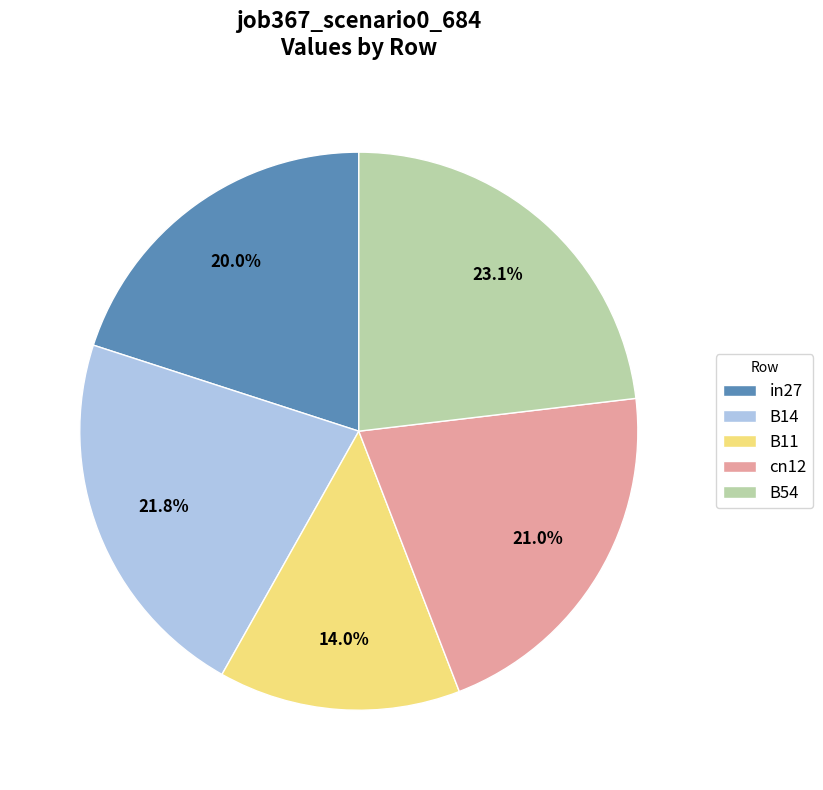

How many segments does this pie chart have?

5